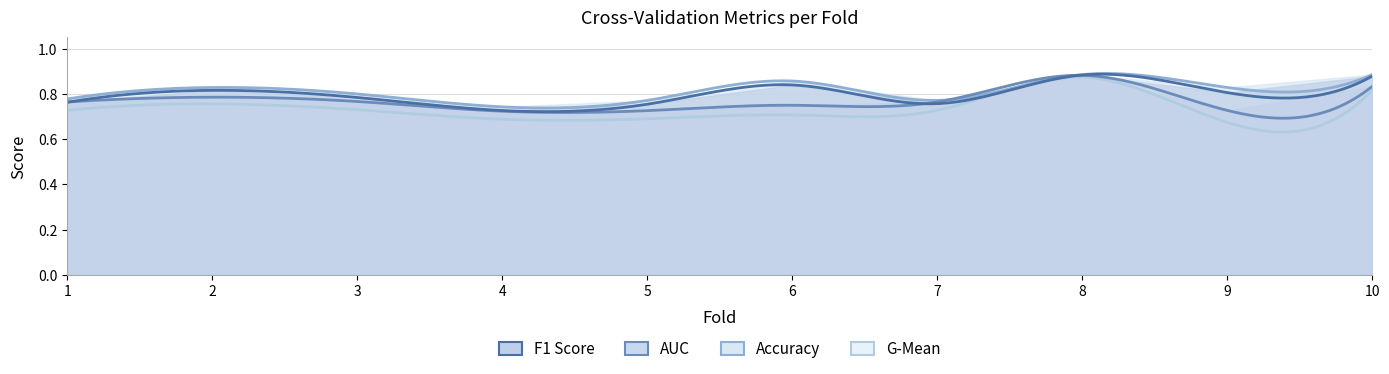

What is the sum of all f1_score values?

8.0